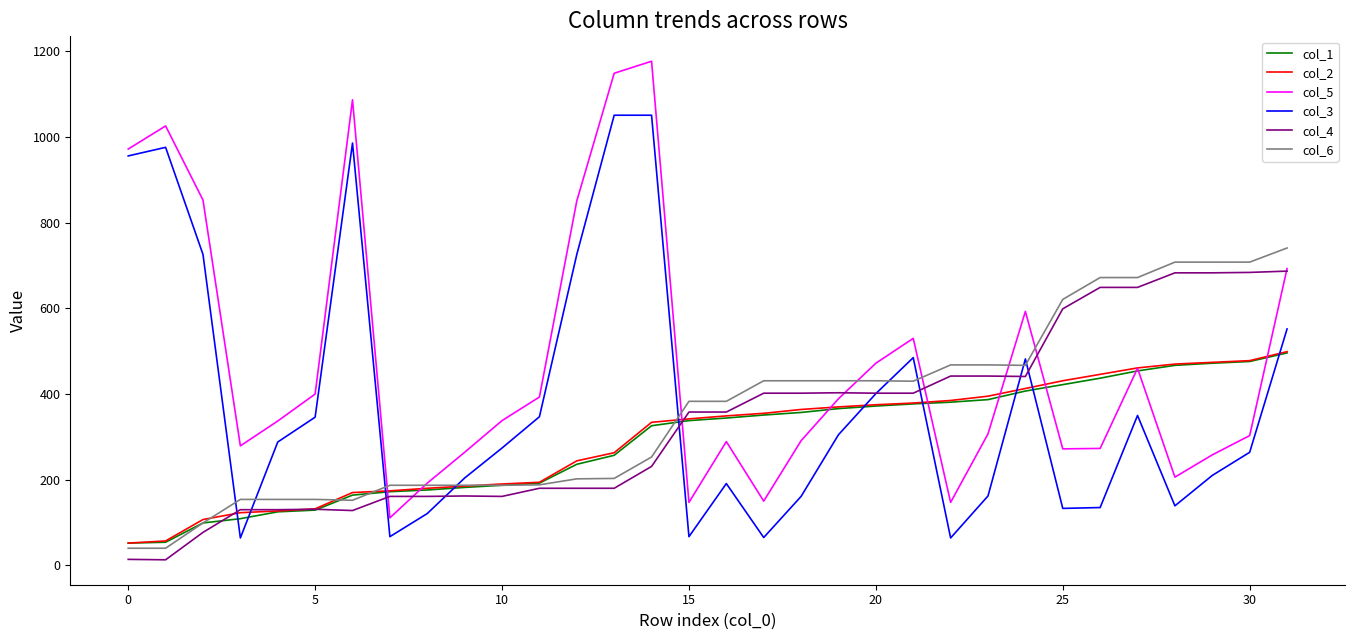

What are all the series names shown in the legend?

col_1, col_2, col_5, col_3, col_4, col_6